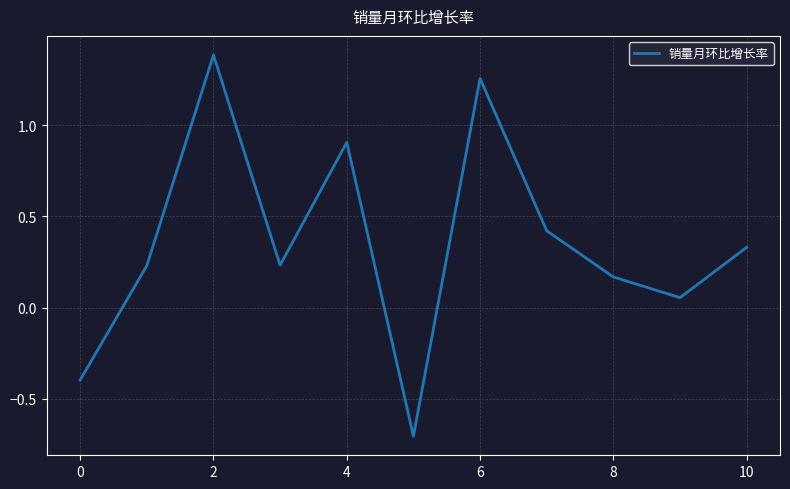

What is the greatest value displayed?

1.4